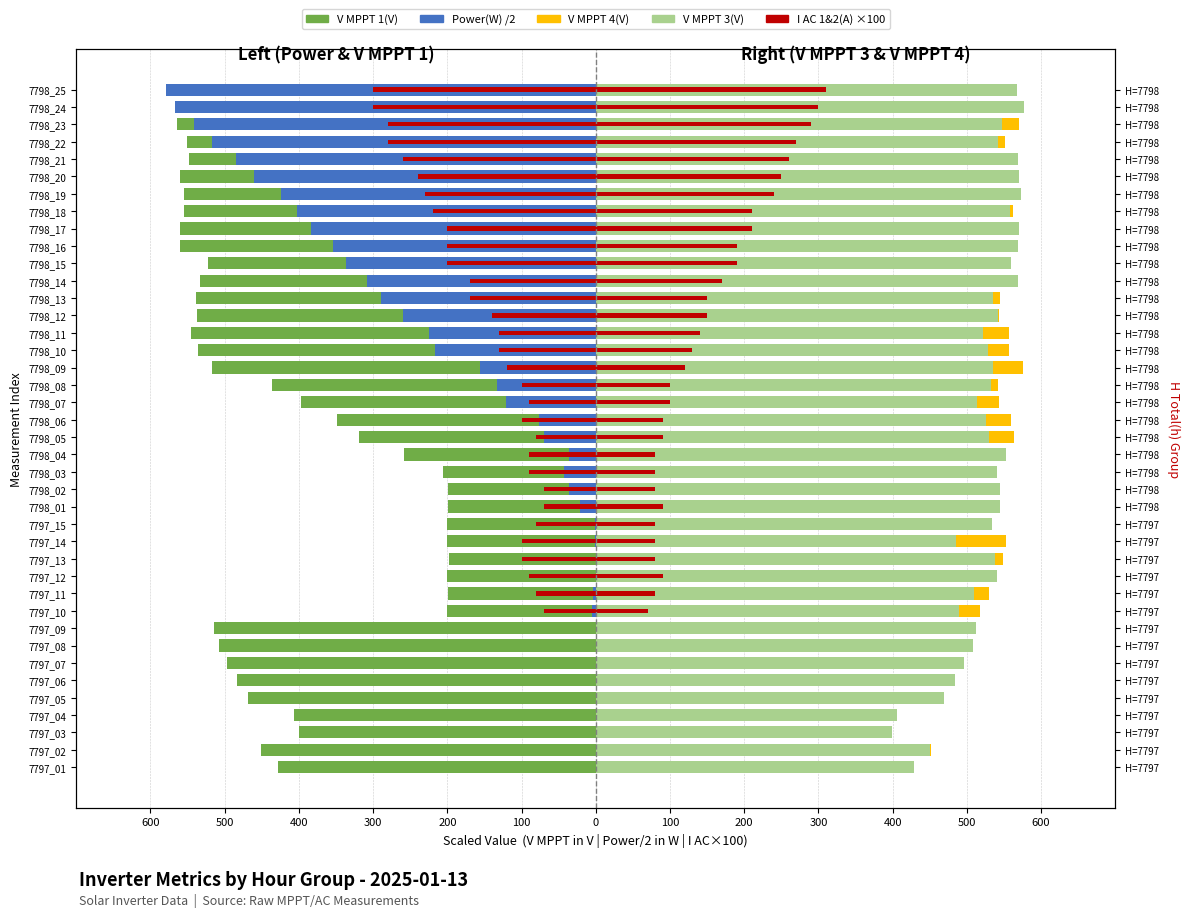

Between 7797_05 and 7798_13, which is larger?

7797_05